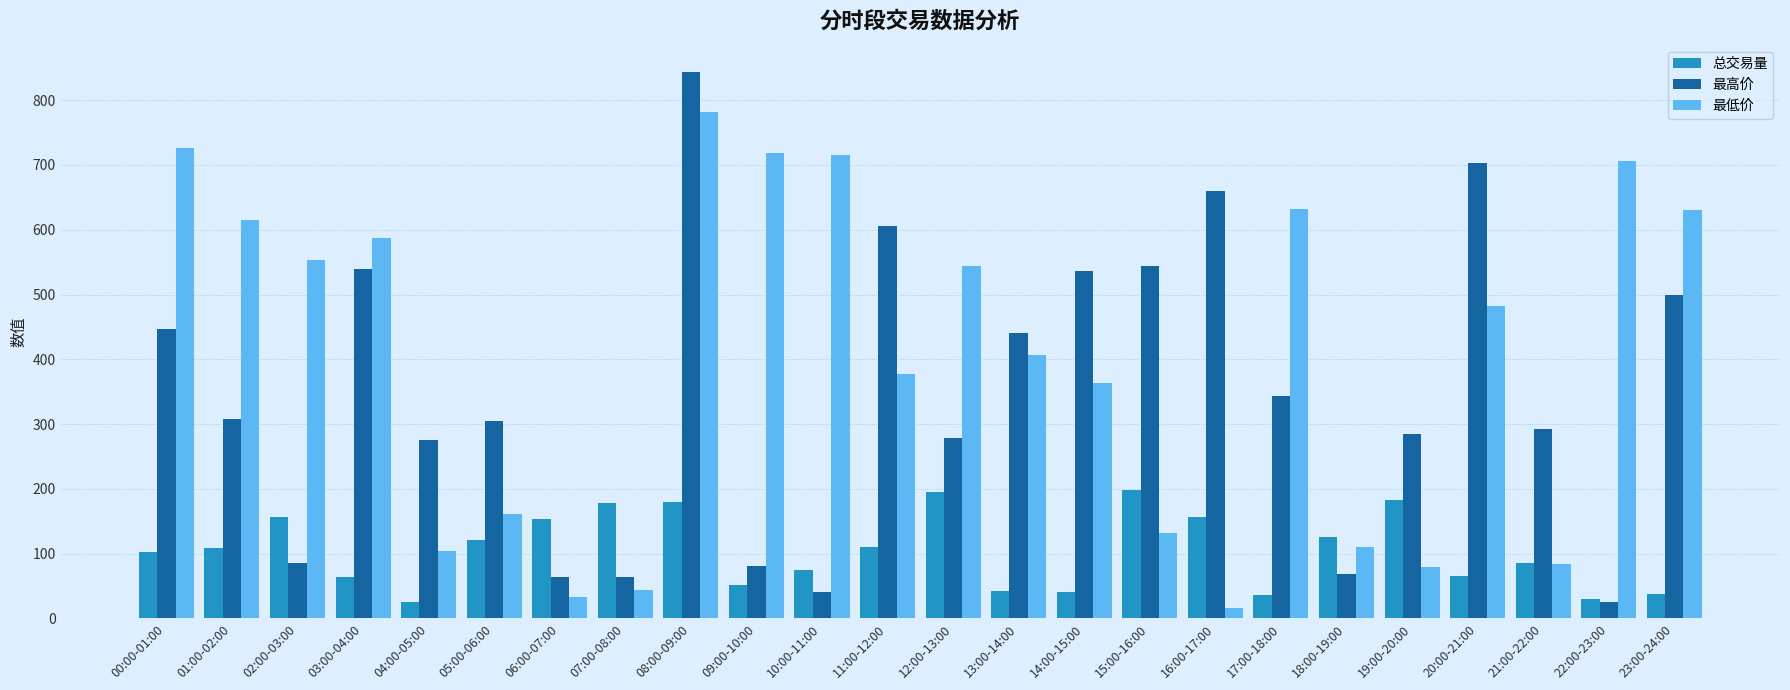

List the series in order of their peak value, lowest first.

总交易量, 最低价, 最高价